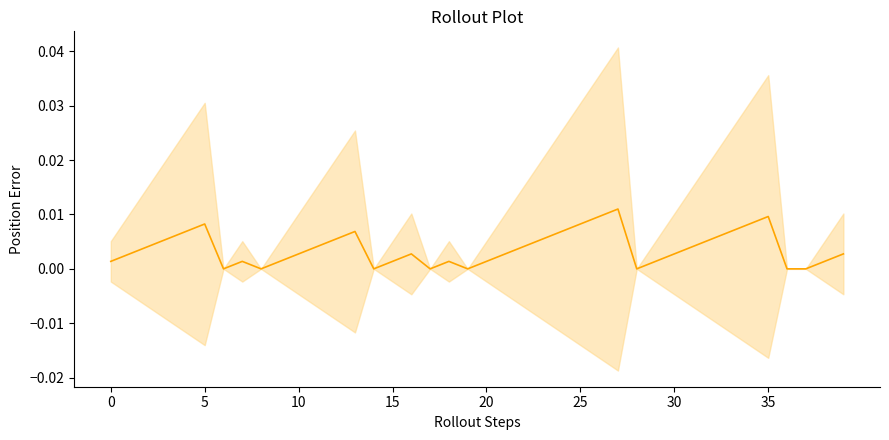

True or false: the data has more than 2 interior local peaks.

True